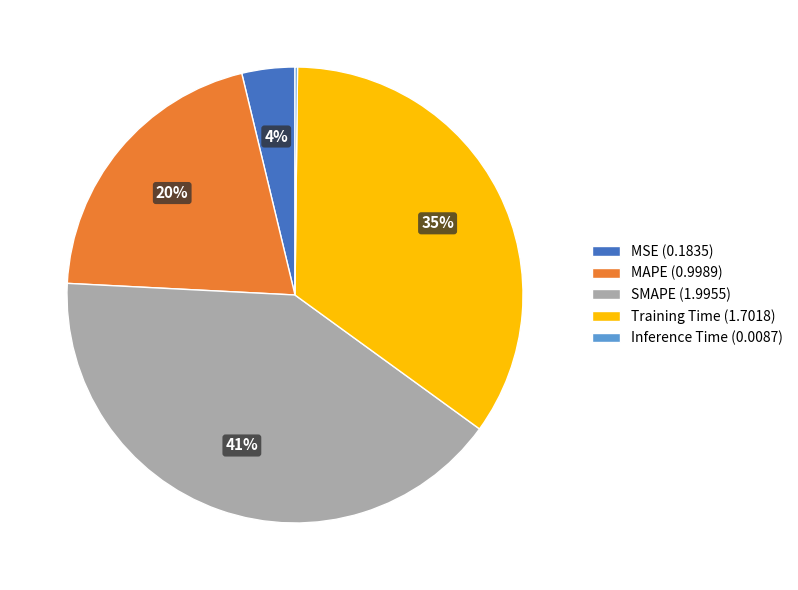

Is there any slice that represents more than half of the pie?

No